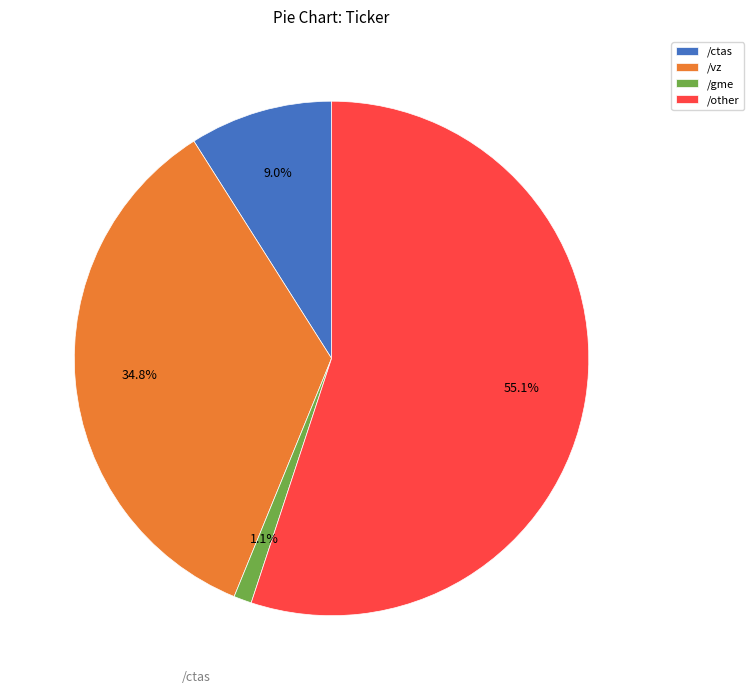

Between /gme and /other, which is larger?

/other